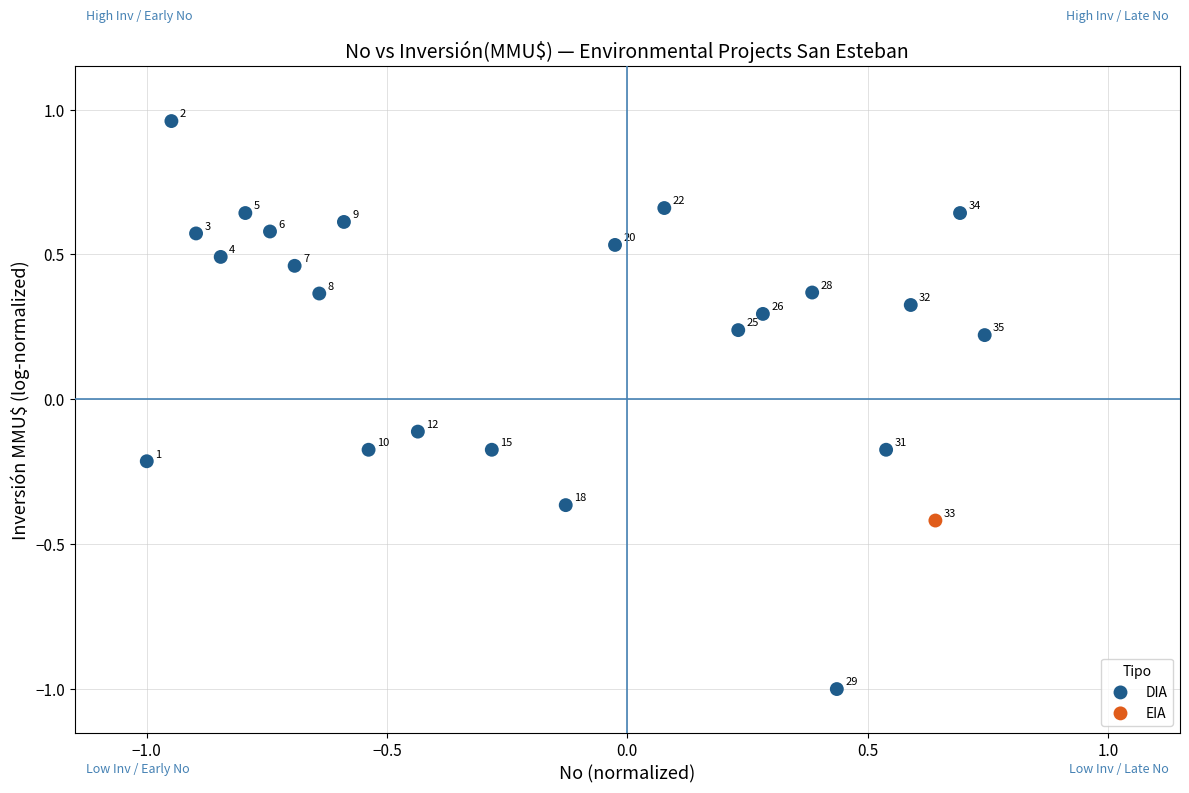

What are all the series names shown in the legend?

DIA, EIA